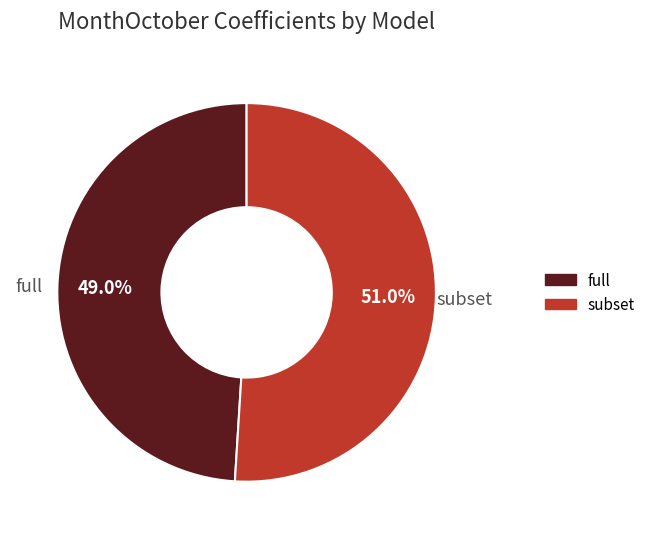

How many slices are in this pie chart?

2